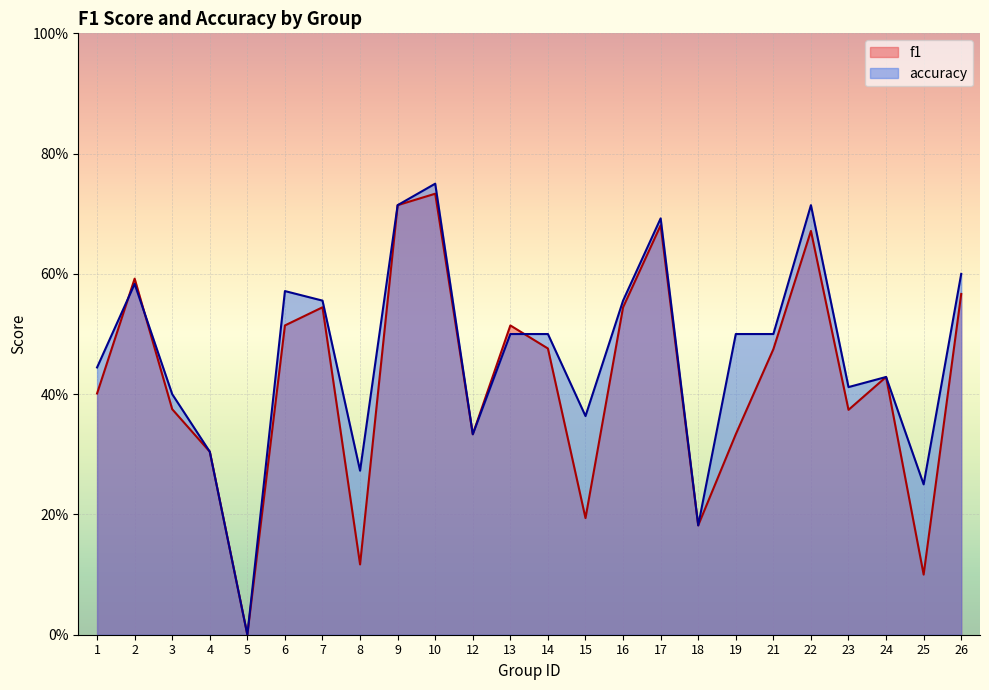

At which label does accuracy reach its peak?

10